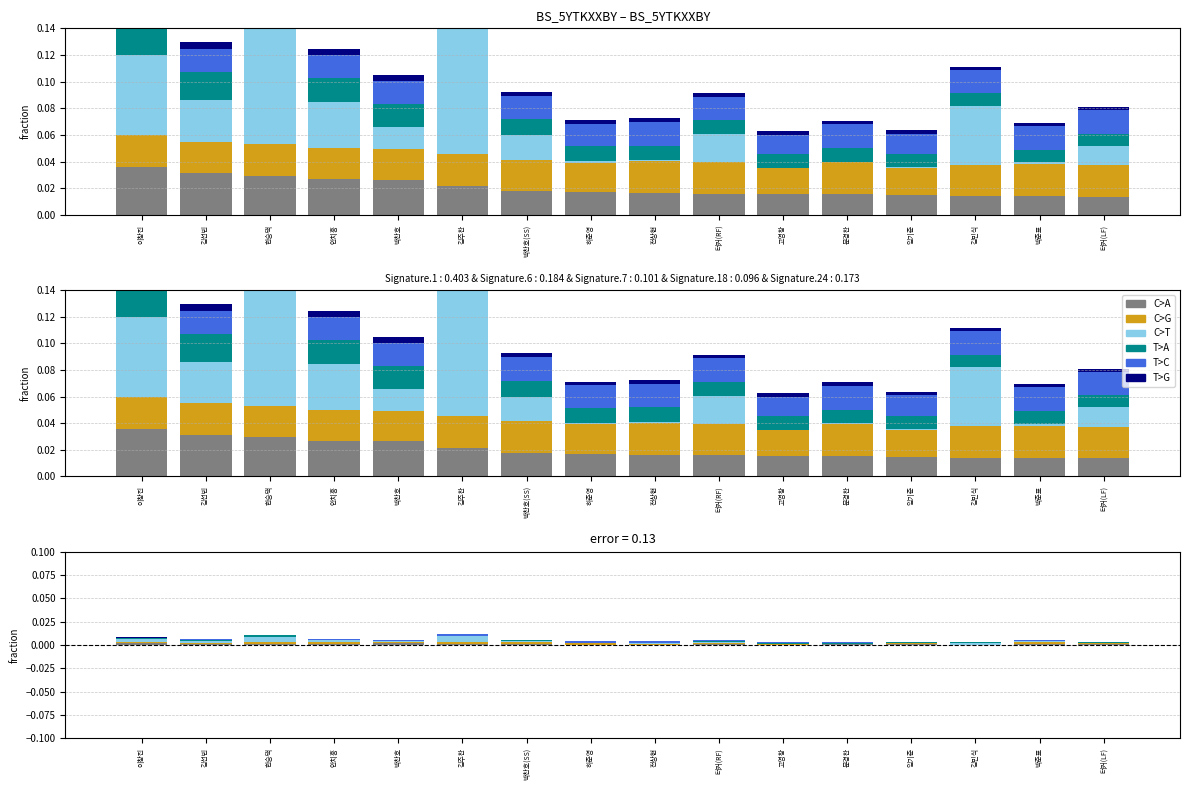

True or false: C>A has a value of 0.0 at 터커(RF).

False